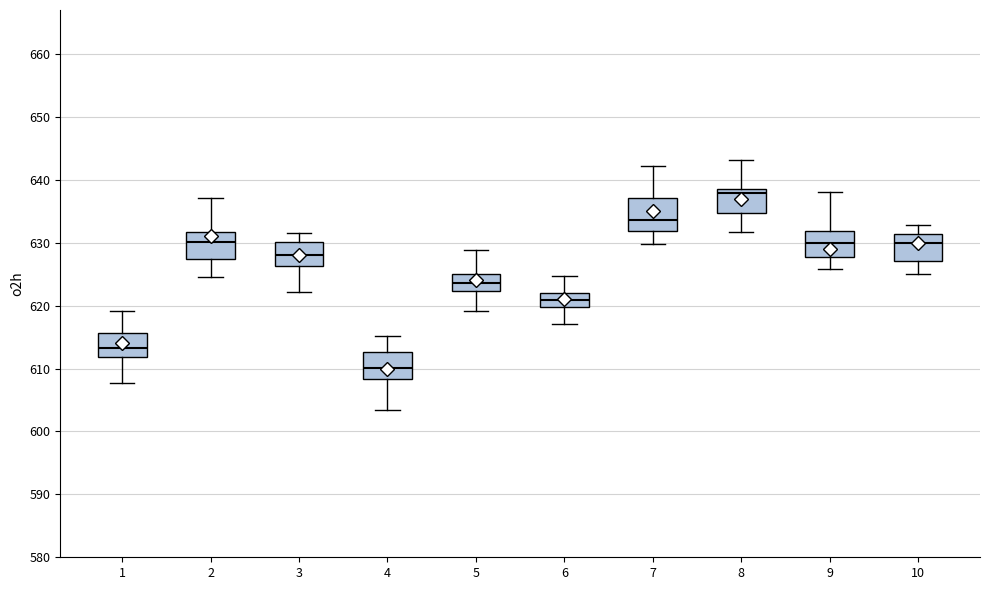

Where does the upper whisker of the box at x = 10 end on the y-axis? The values are not printed on the chart, so give them approximately, as read against the axis.

633